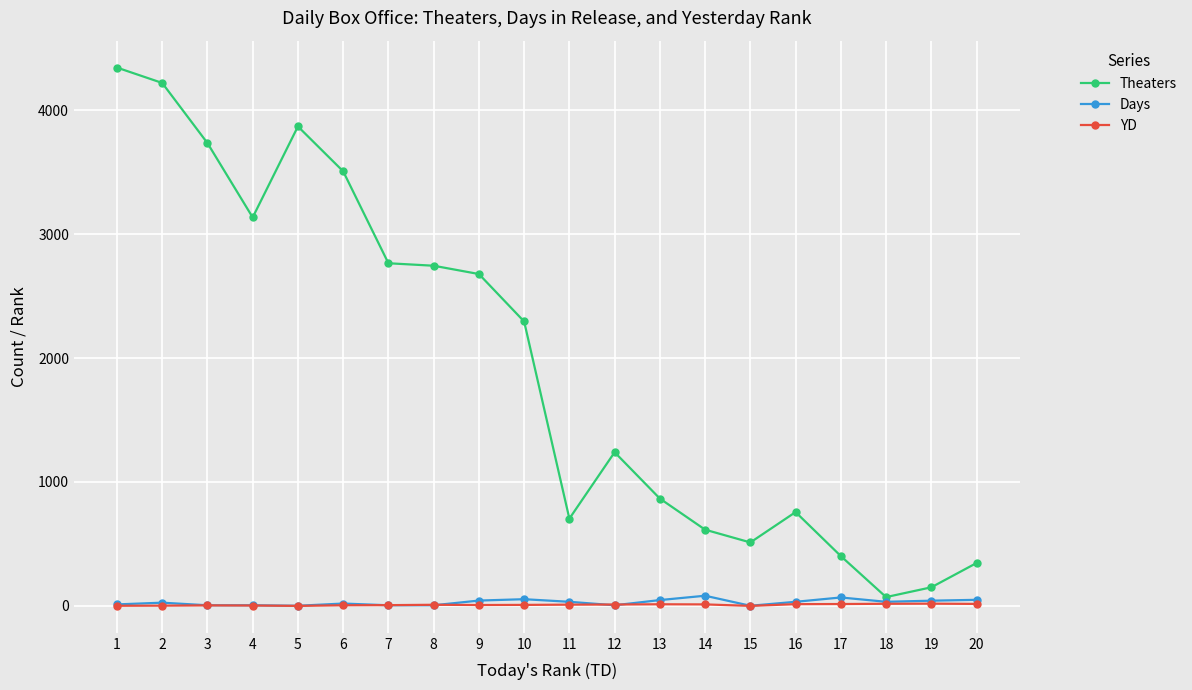

What is the sum of the YD values at 18 and 10?

25